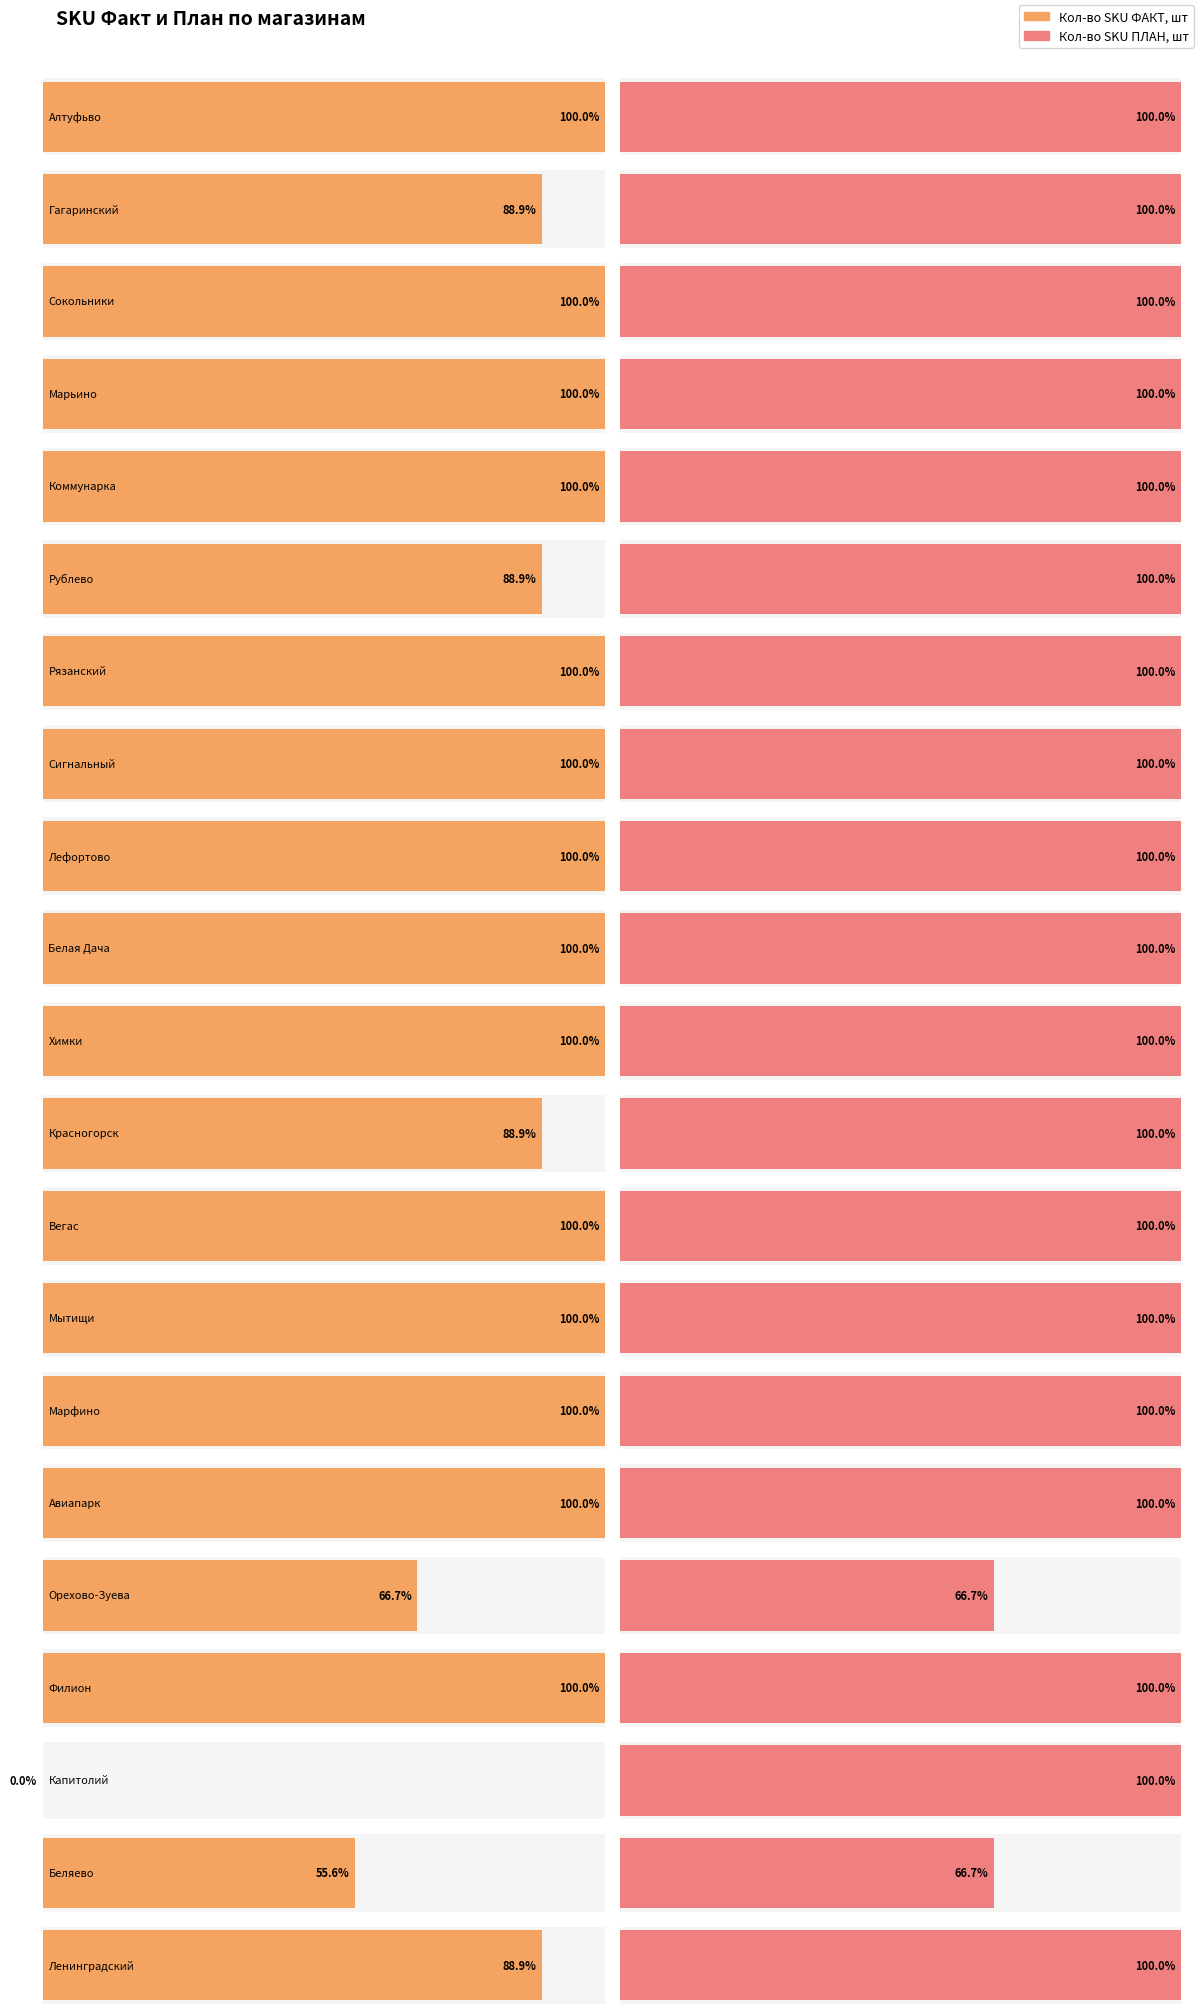

What are all the series names shown in the legend?

Кол-во SKU ФАКТ, шт, Кол-во SKU ПЛАН, шт